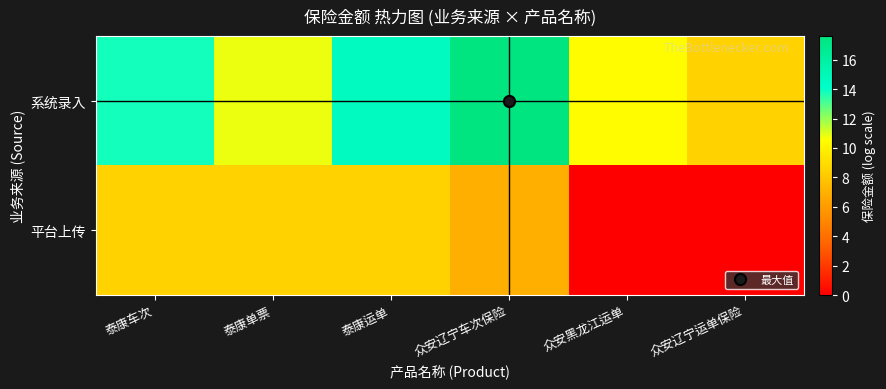

How many series are shown in this chart?

2